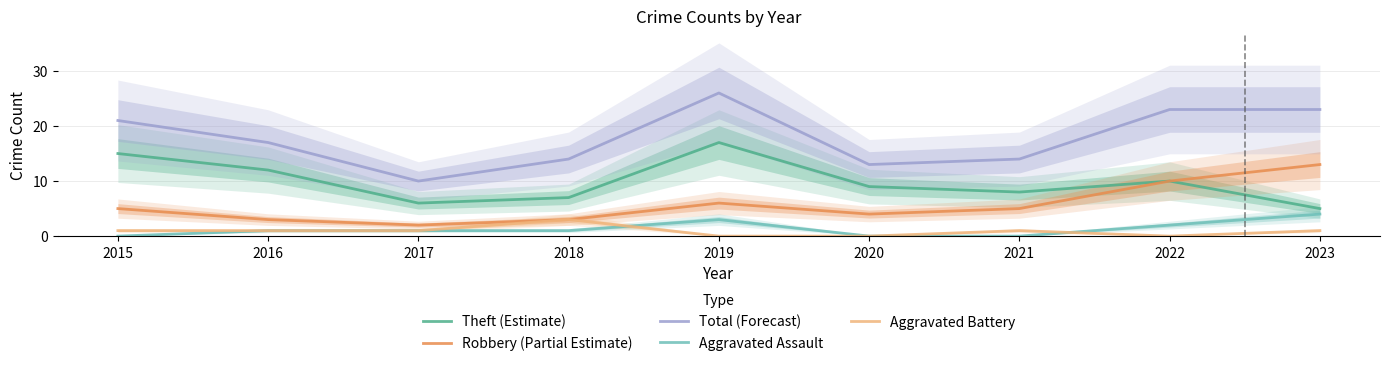

The value of Aggravated Battery at 2017 is 2. True or false?

False